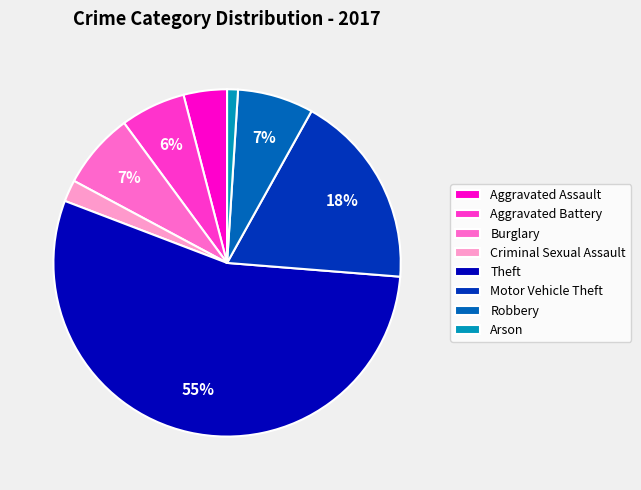

Does Criminal Sexual Assault represent more than half of the total?

No